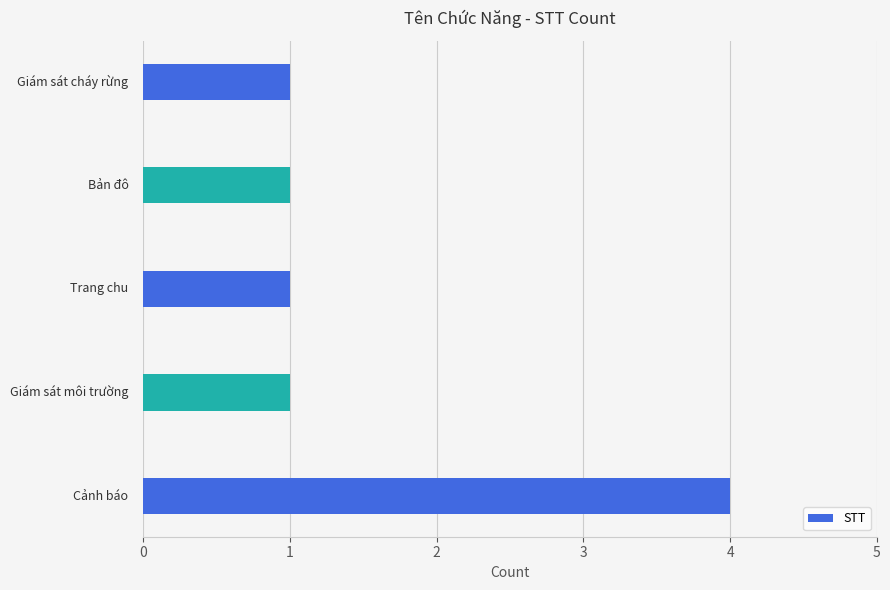

What is the difference between the maximum and minimum values?

3